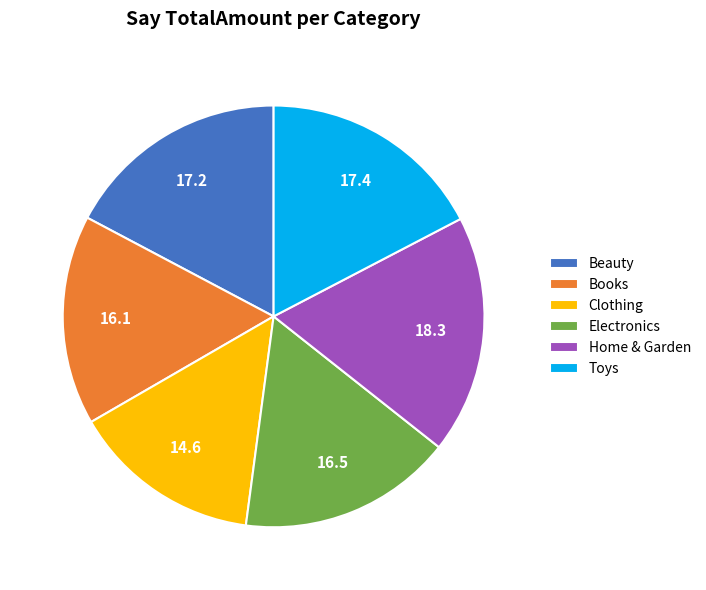

Is it true that Books is 16% of the pie?

True